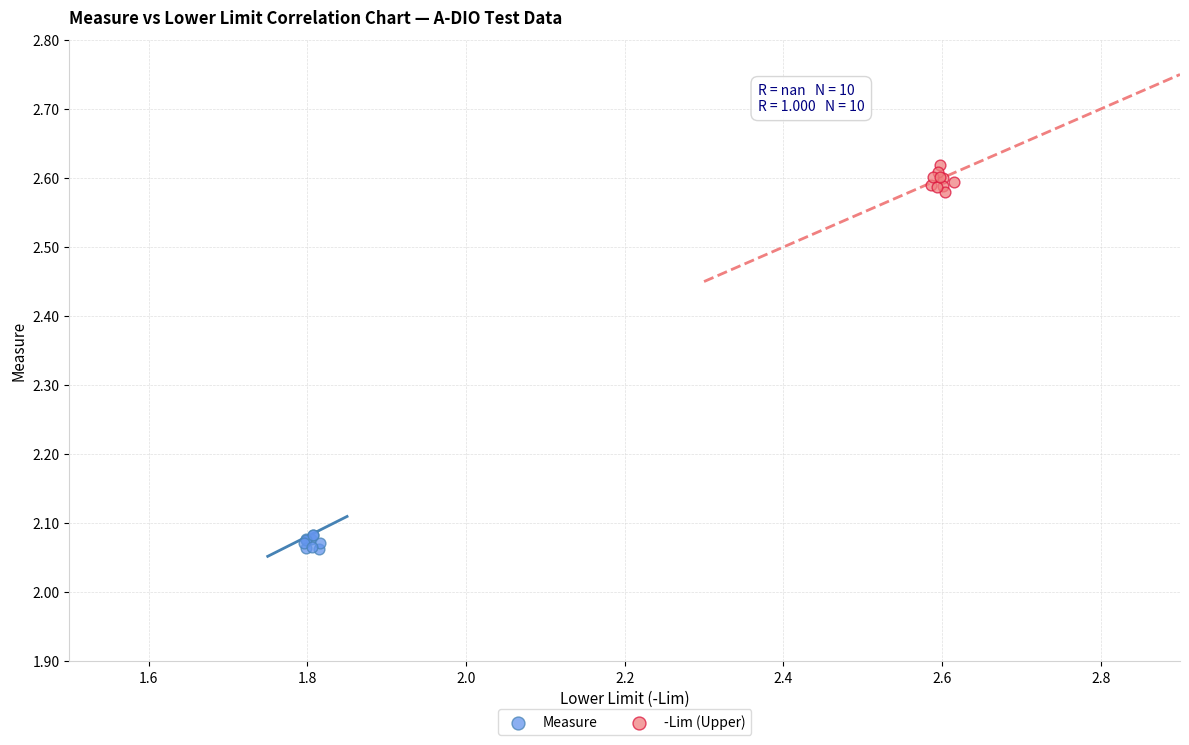

Which series reaches the minimum Y coordinate?

Measure